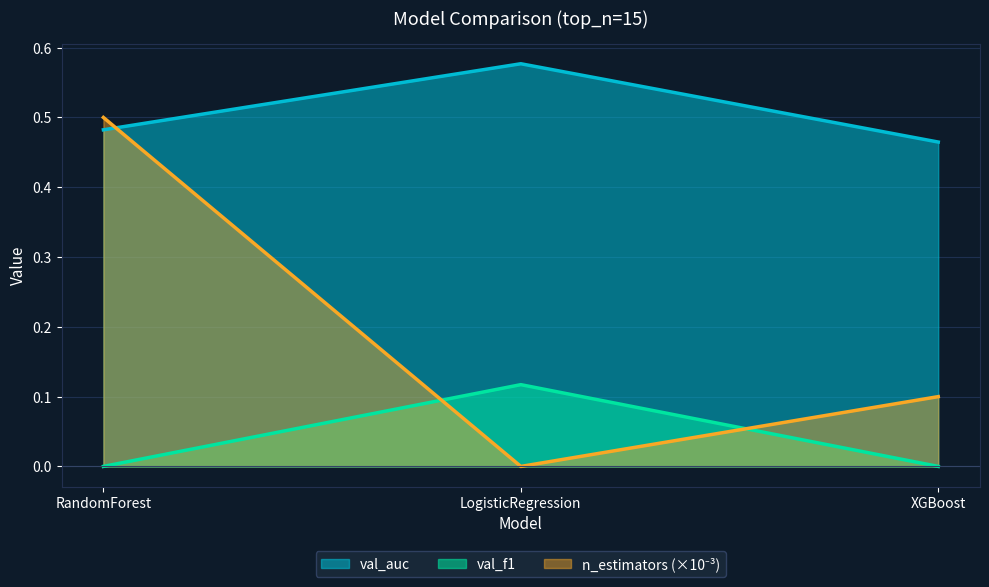

Rank the series by their average value, from lowest to highest.

val_f1, n_estimators, val_auc